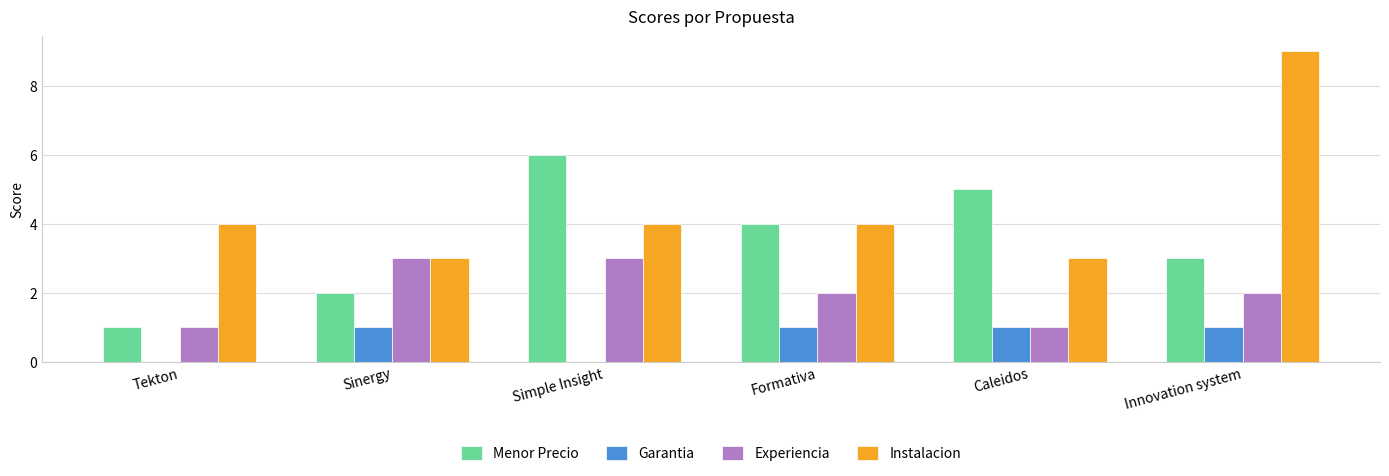

At which label does Experiencia first exceed 2?

Sinergy